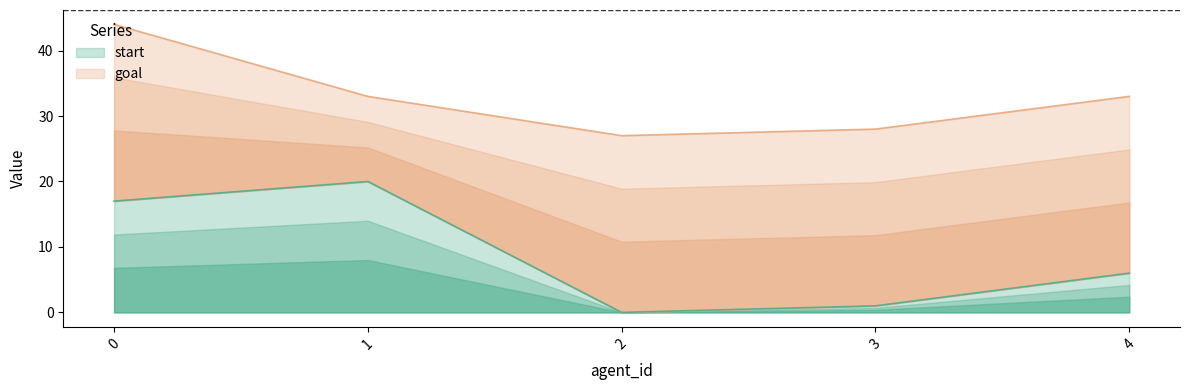

At which label is start closest to 10?

4